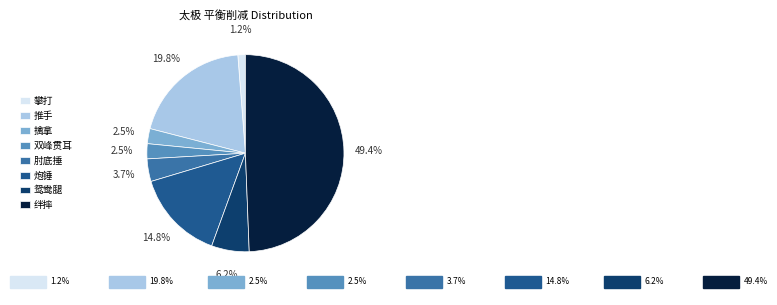

What is the total percentage of 肘底捶 and 炮锤?

18.5%